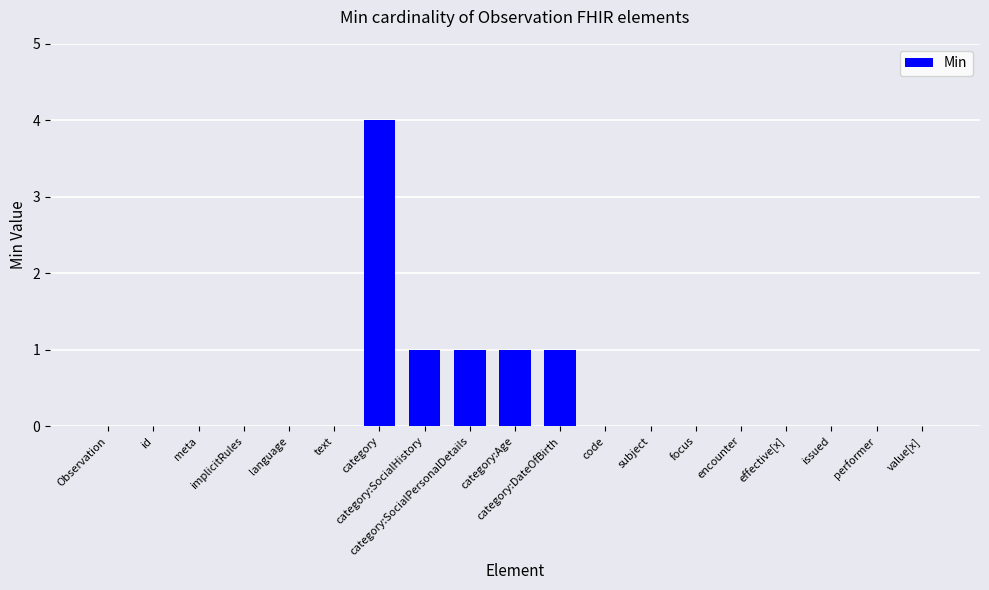

What is the sum of all values?

8